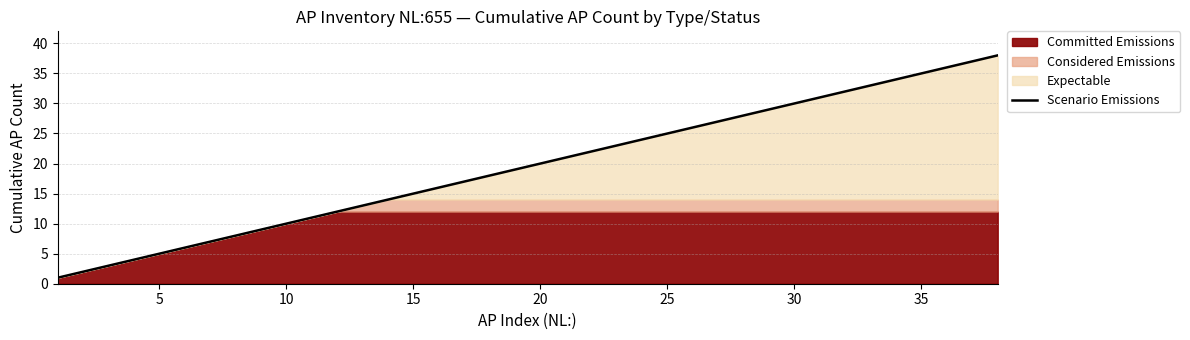

What is the smallest value displayed?

1